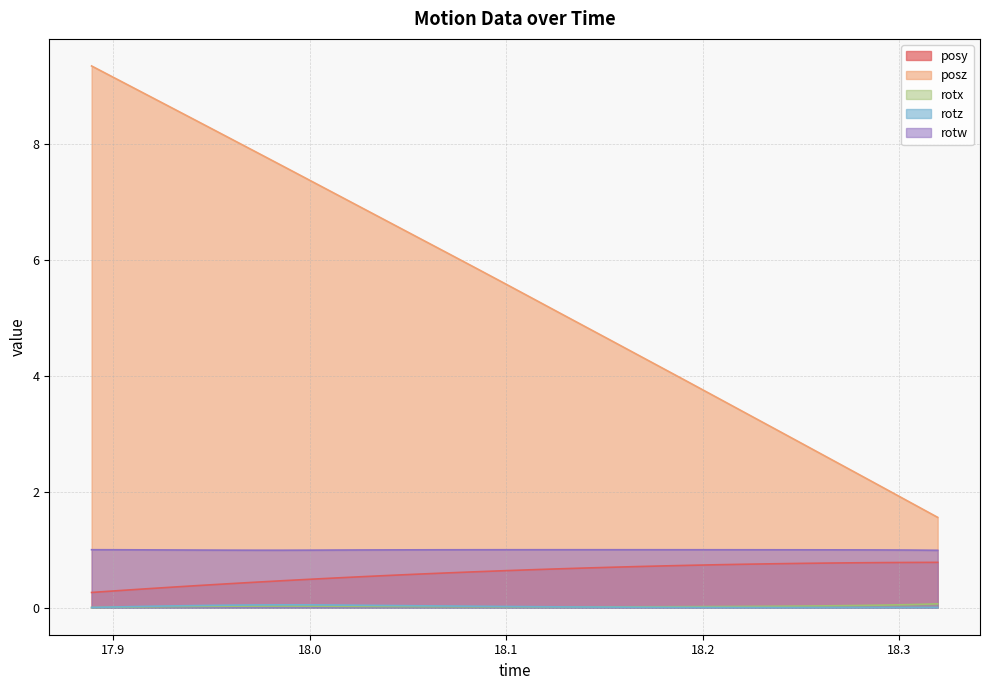

What is the label of the 4th point from the right?

18.27808